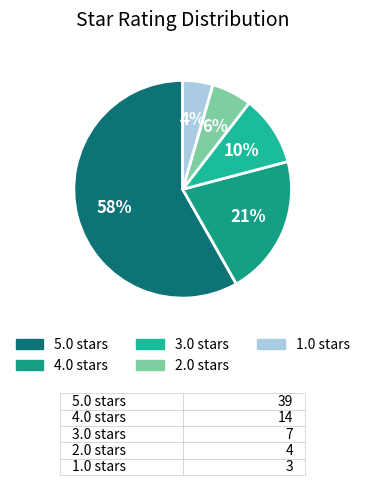

Combined, do 1.0 and 5.0 account for over 50%?

Yes